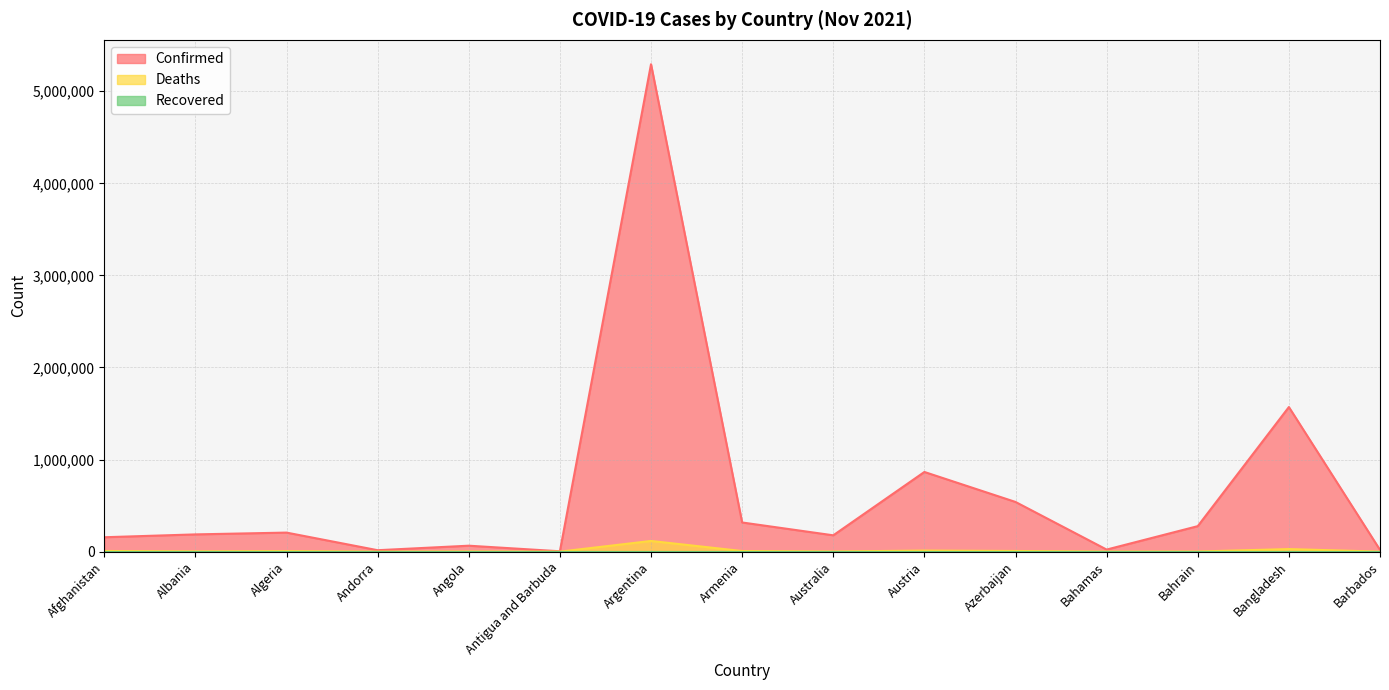

How many interior local valleys does the Confirmed series have?

4